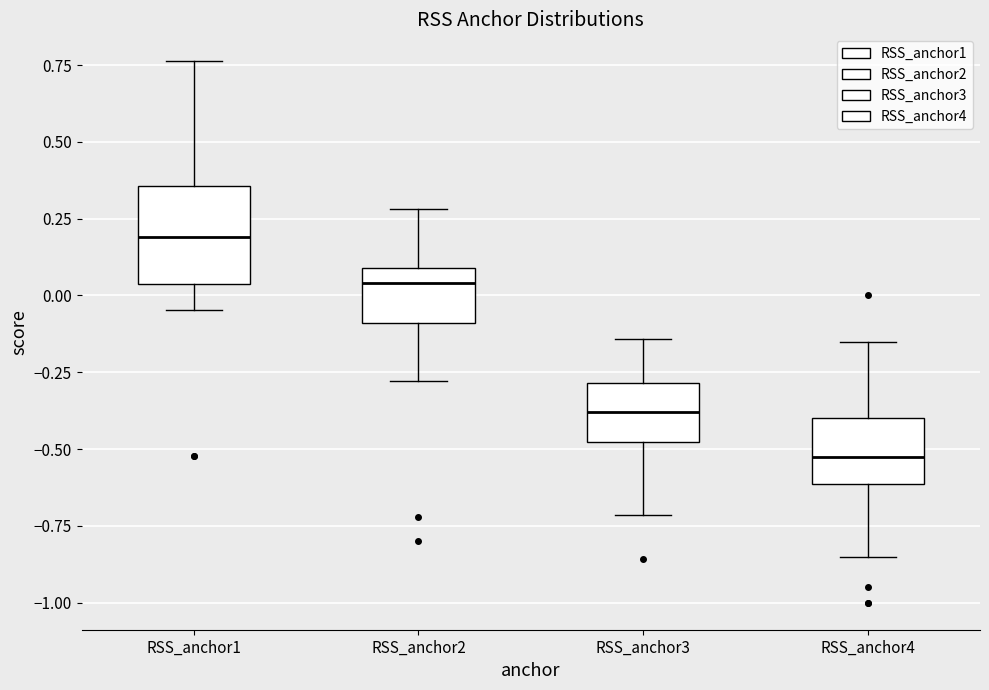

Where is the upper edge of the box for RSS_anchor3 on the y-axis? The values are not printed on the chart, so give them approximately, as read against the axis.

-0.30